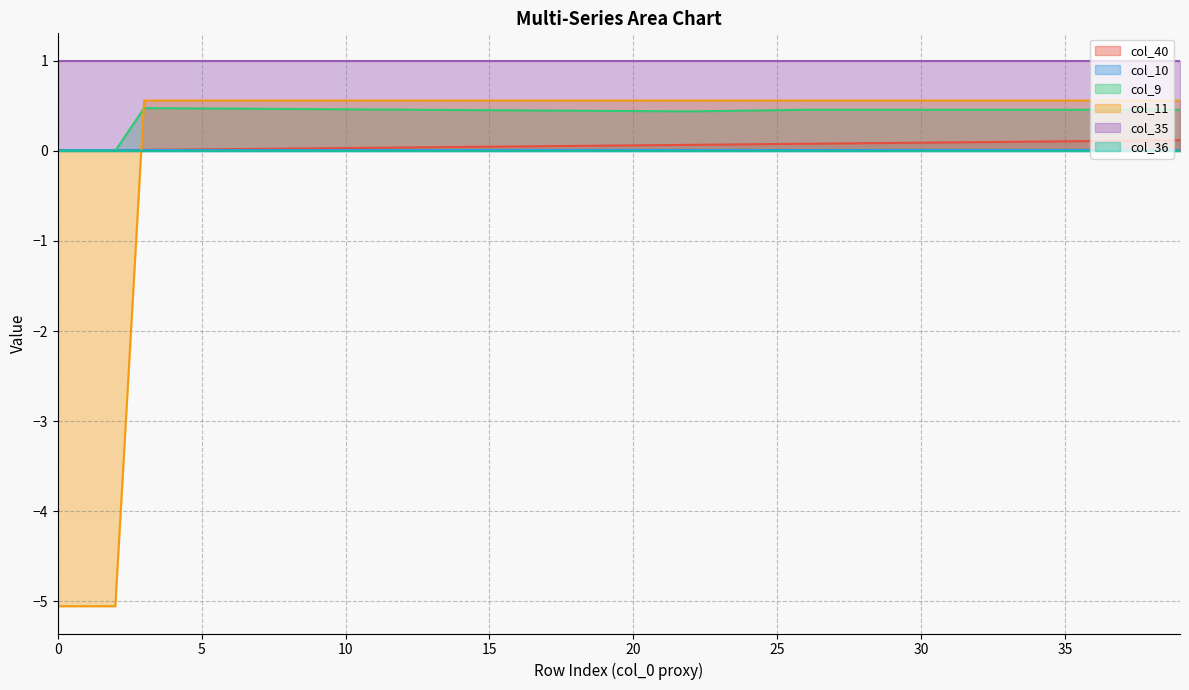

Which series has the largest range (max minus min)?

col_11